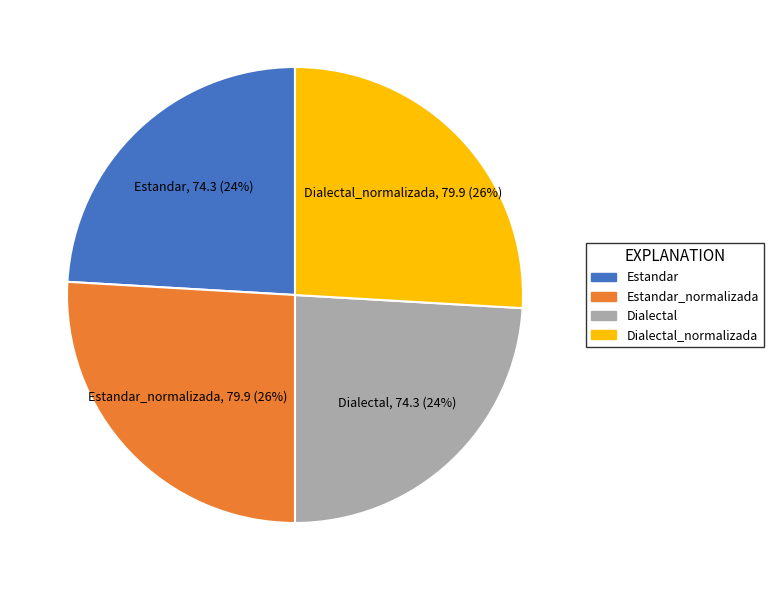

Is there any slice that represents more than half of the pie?

No